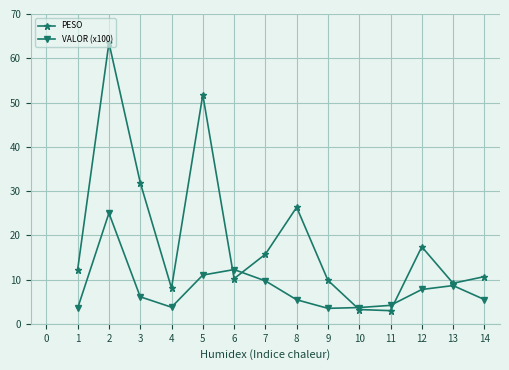

What is the total value across all series at 13?

17.8